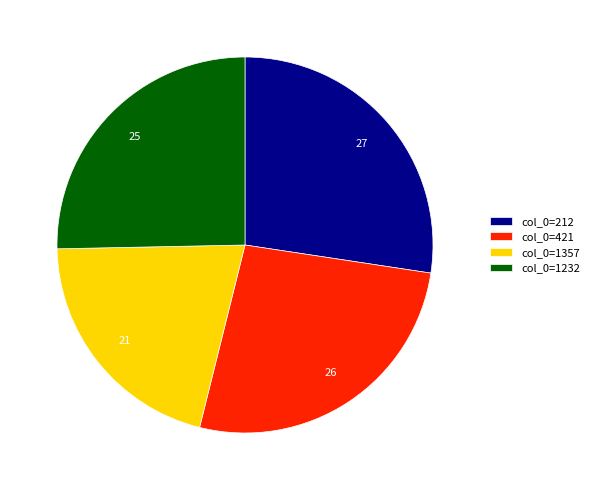

Approximately how many times larger is the value at col_0=1357 compared to col_0=212?

0.8